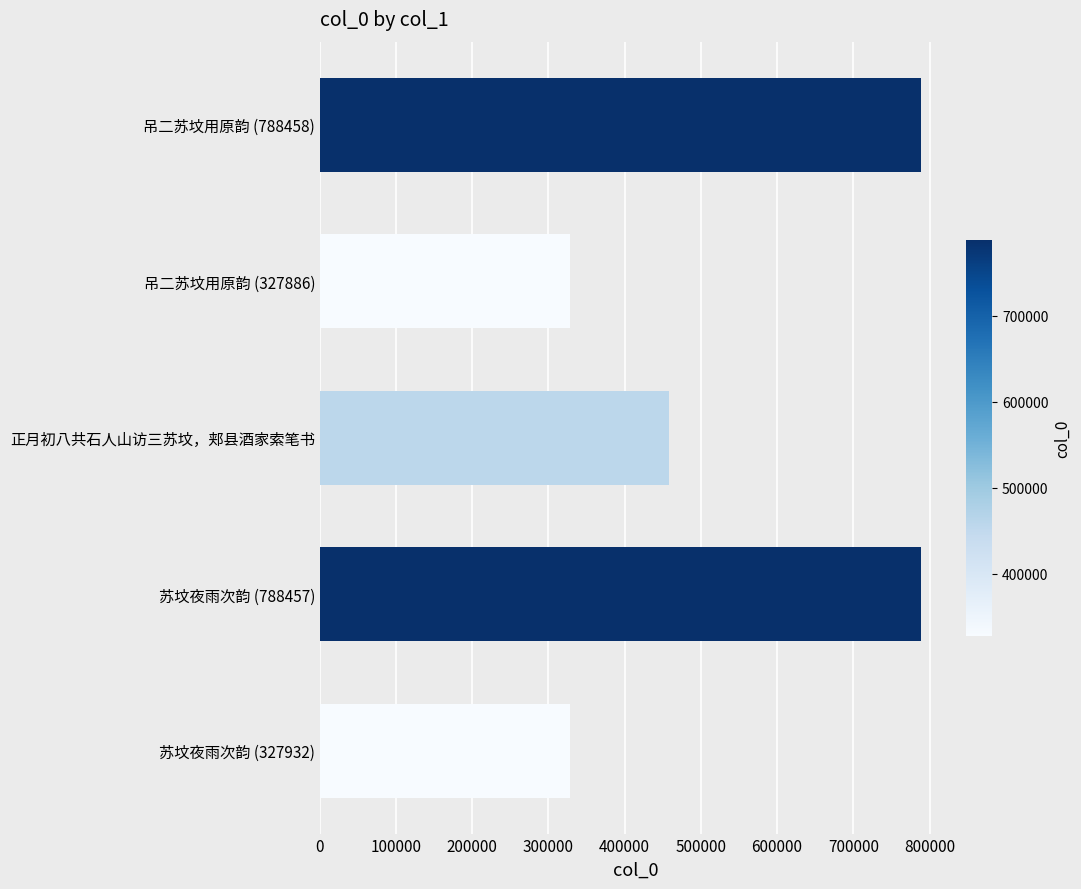

What is the smallest value displayed?

327886